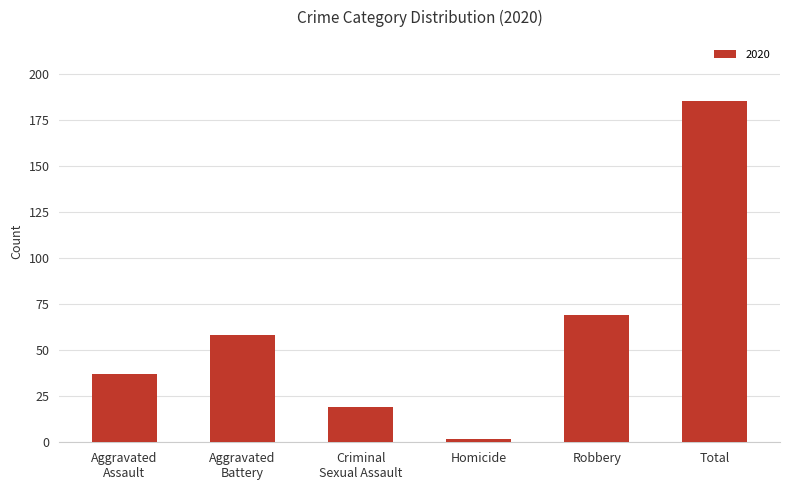

What is the sum of all values?

370